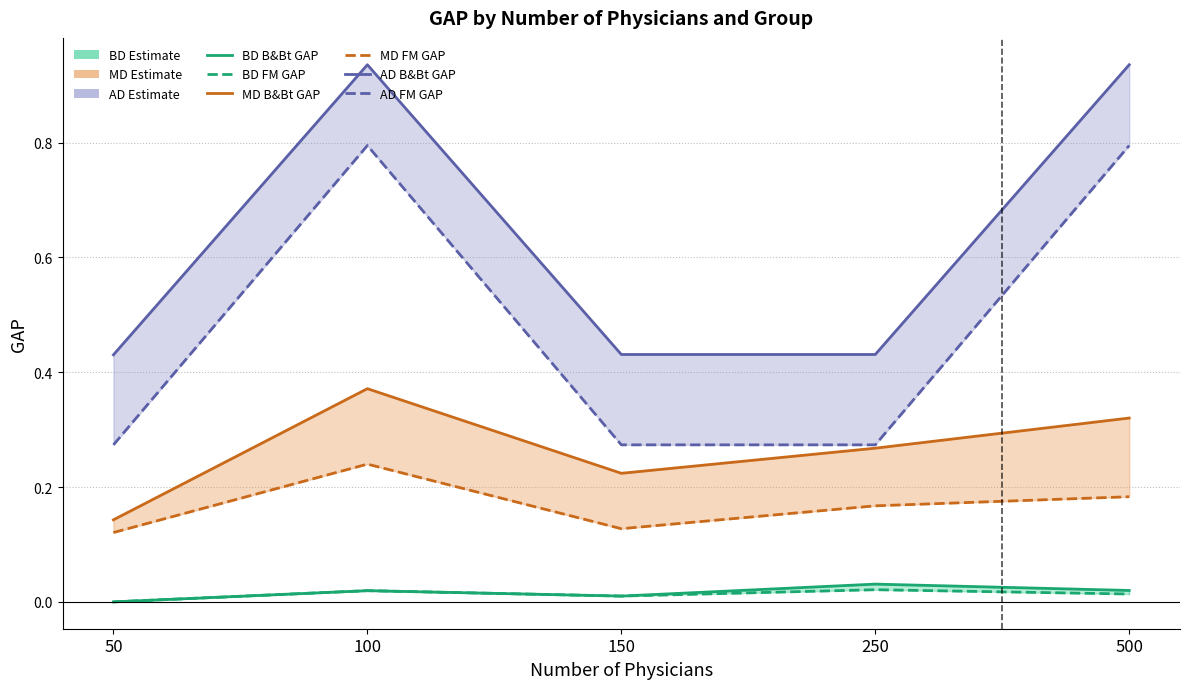

Which label corresponds to the largest value in the chart?

100